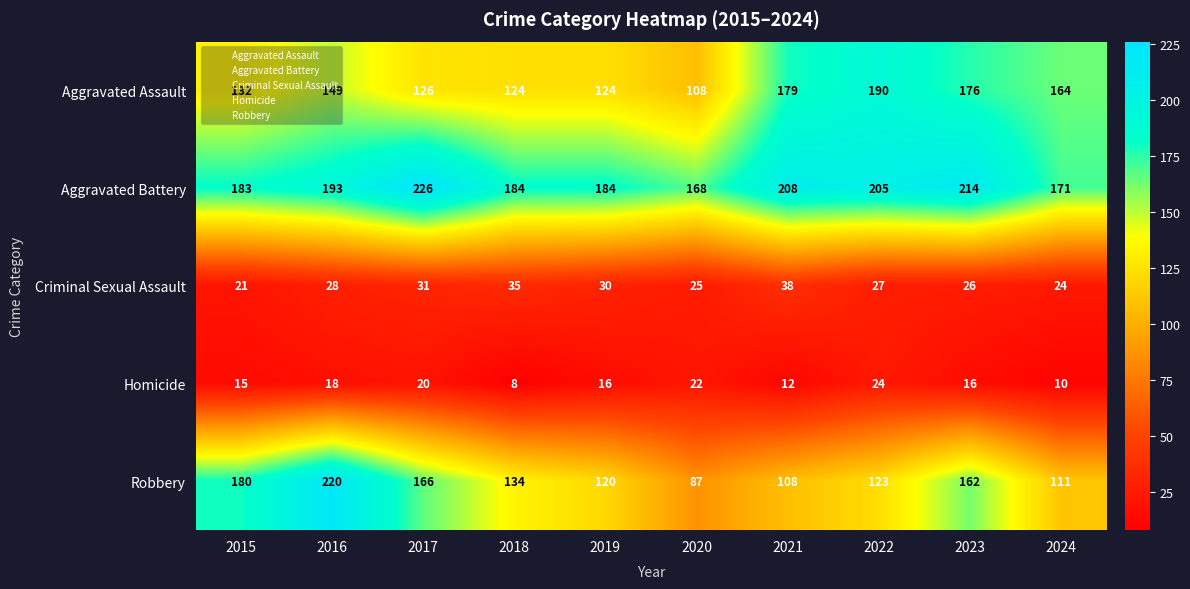

Read the Aggravated Assault value at 2015, to the nearest 5.

130